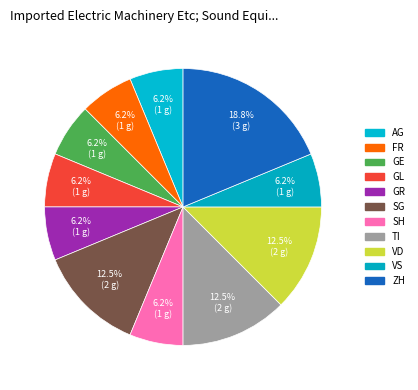

Count the number of slices in the pie.

11